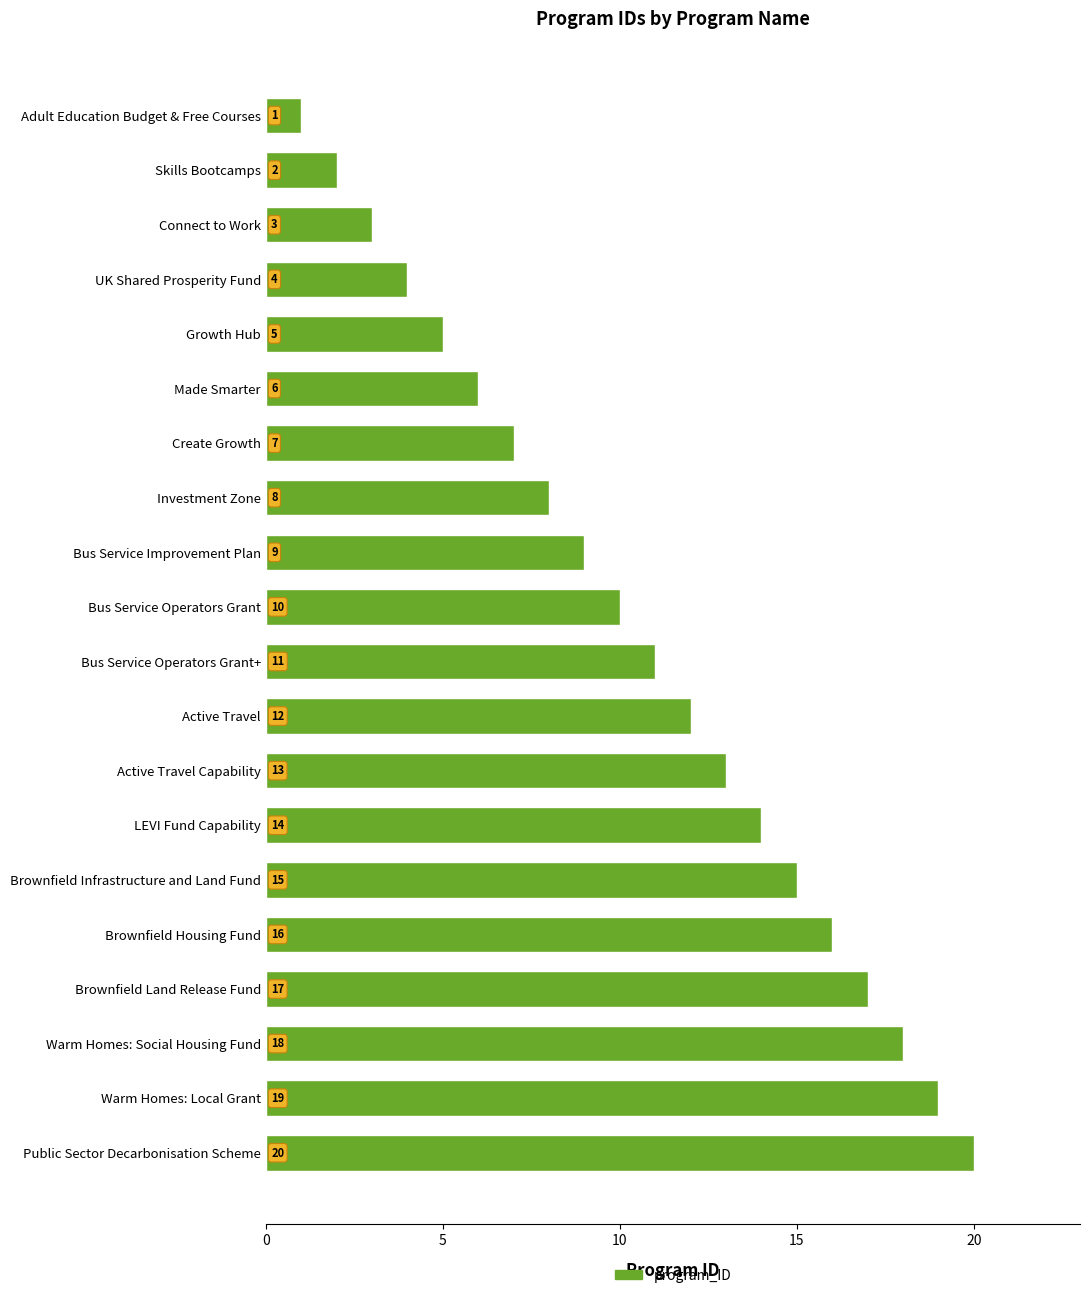

Which label corresponds to the largest value in the chart?

Public Sector Decarbonisation Scheme